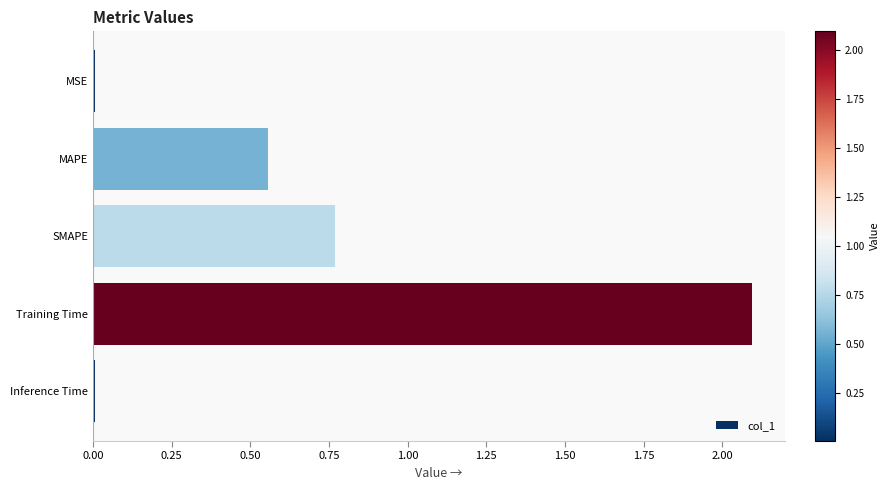

Is it true that the value at Training Time is 2.1?

True